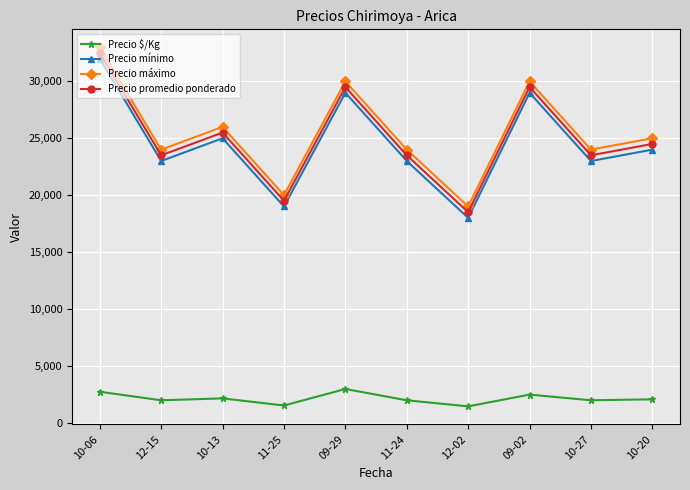

At how many categories does at least one series exceed 14299?

10